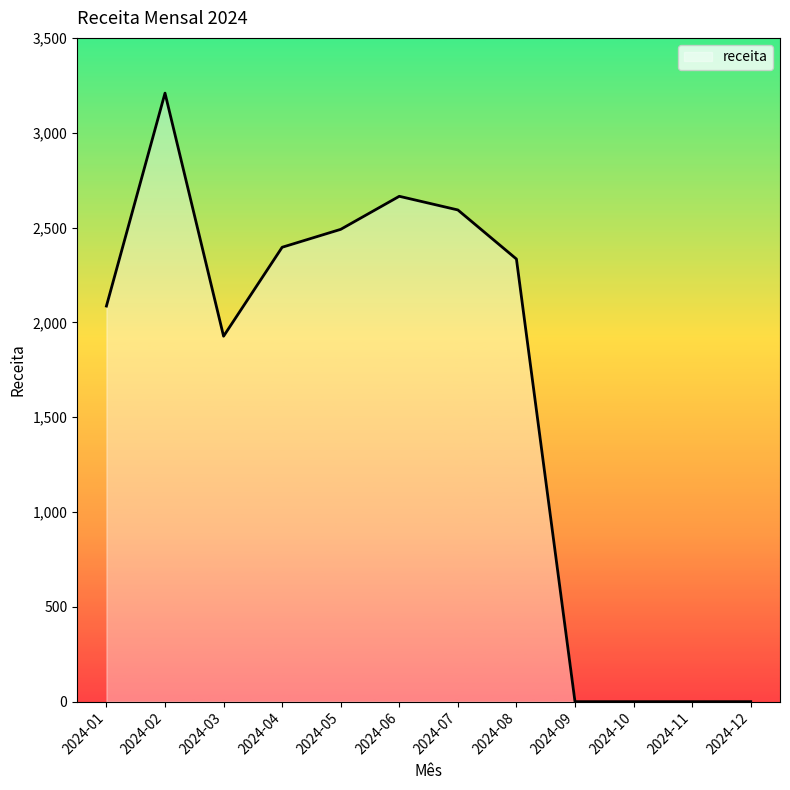

The value at 2024-08 is 2334.0. True or false?

True